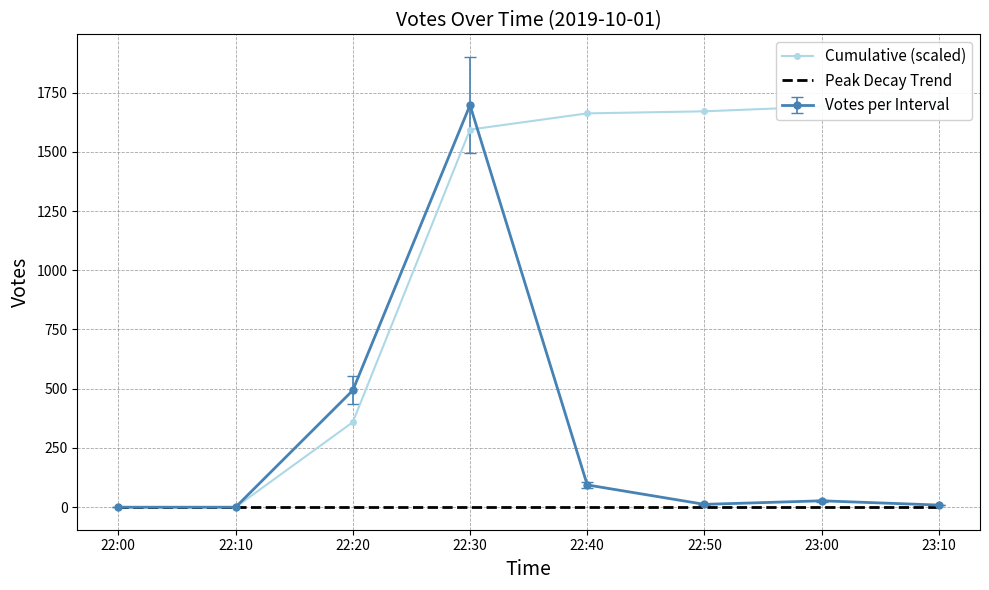

Rank the series at 22:20 from lowest to highest value.

Peak Decay Trend, Cumulative (scaled)